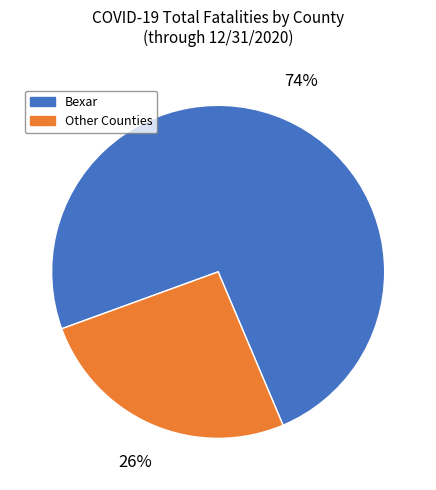

What is the majority slice?

Bexar